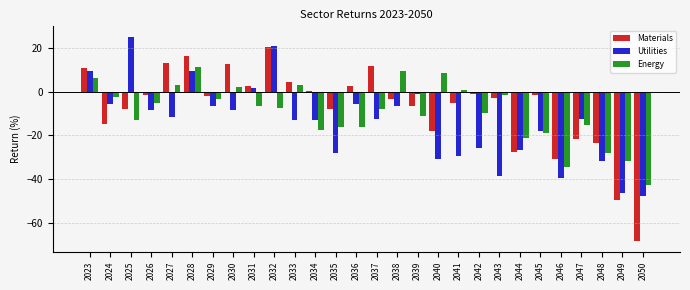

Which series changed the most between 2029 and 2038?

Energy